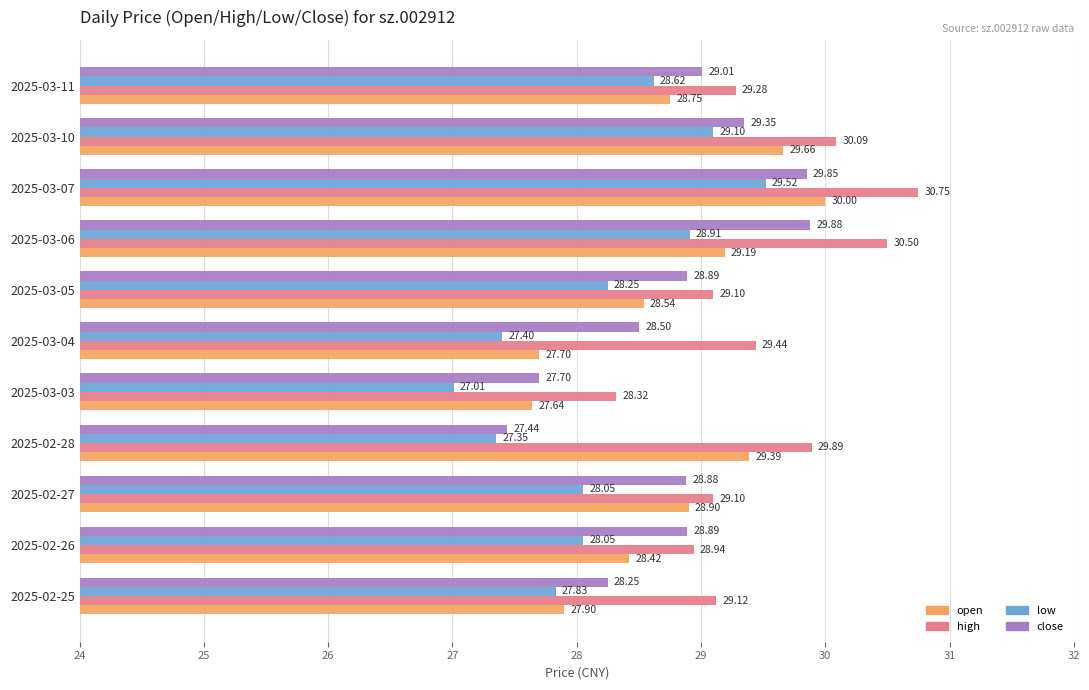

At how many categories does at least one series exceed 28?

11